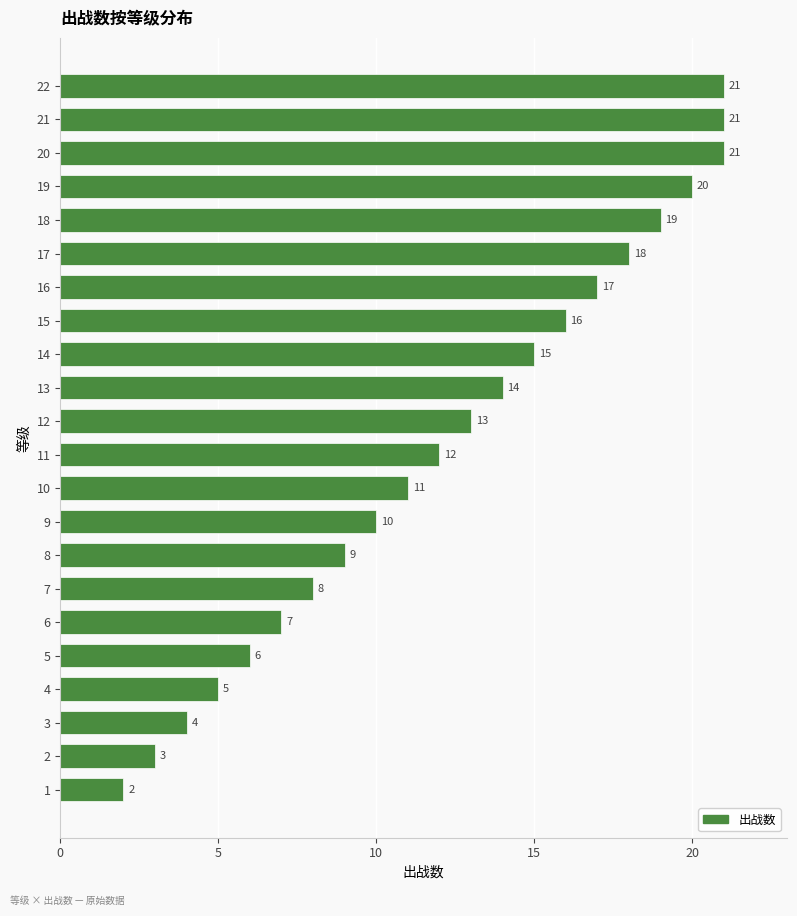

What is the sum of all values?

272